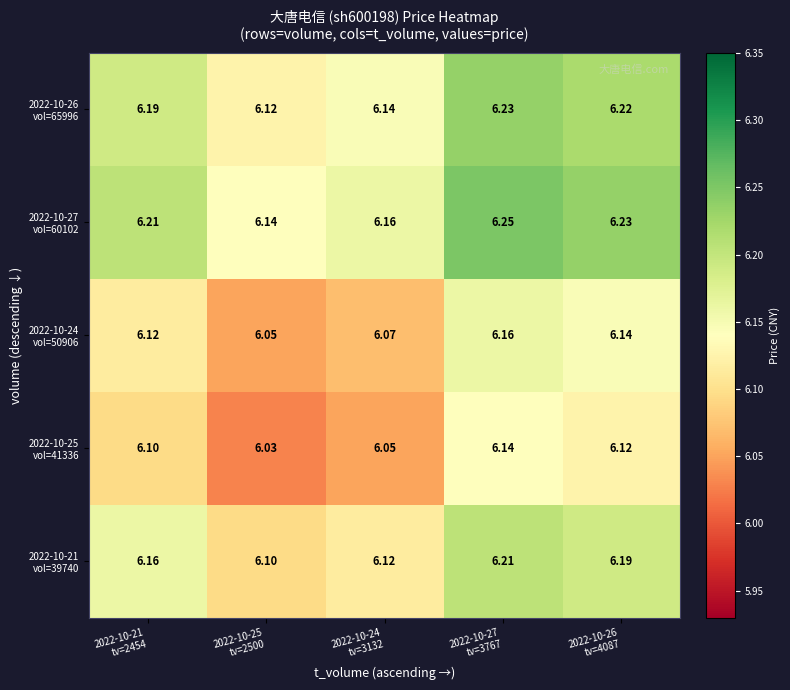

Which series has the largest range (max minus min)?

2022-10-25 vol=41336